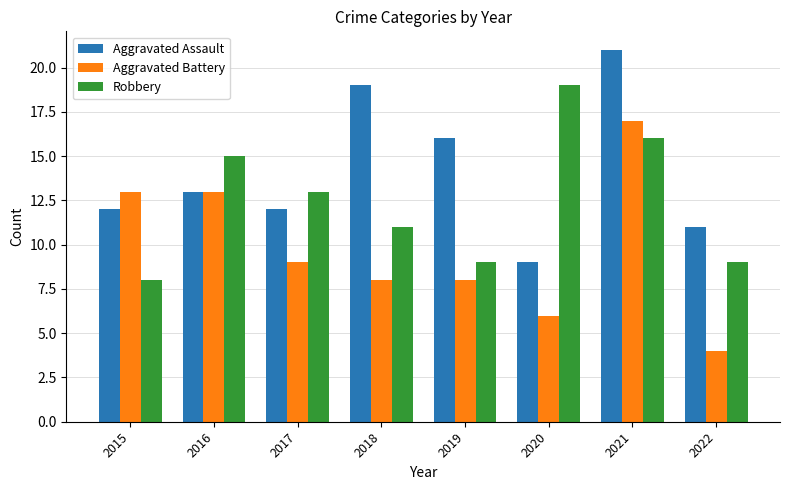

Which category has the lowest value in the Aggravated Assault series?

2020